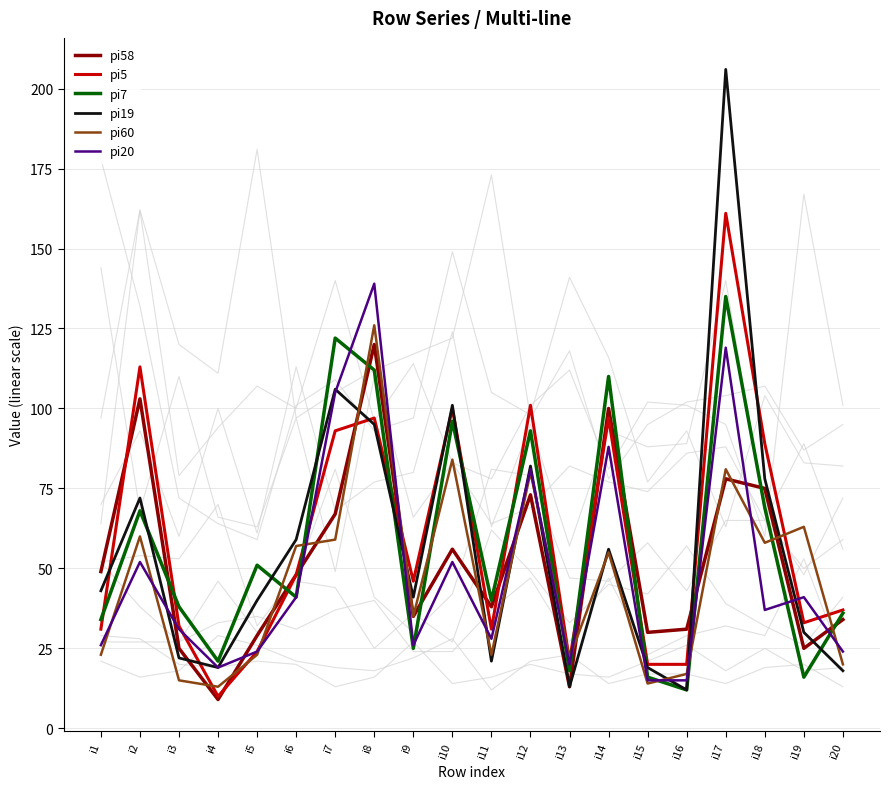

Reading left to right, transcribe all the data shown in this chart.

pi58: i1=49	i2=103	i3=25	i4=9	i5=29	i6=48	i7=67	i8=120	i9=35	i10=56	i11=38	i12=73	i13=13	i14=100	i15=30	i16=31	i17=78	i18=75	i19=25	i20=34
pi5: i1=31	i2=113	i3=32	i4=10	i5=24	i6=48	i7=93	i8=97	i9=46	i10=100	i11=31	i12=101	i13=21	i14=97	i15=20	i16=20	i17=161	i18=89	i19=33	i20=37
pi7: i1=34	i2=68	i3=38	i4=21	i5=51	i6=41	i7=122	i8=112	i9=25	i10=96	i11=40	i12=93	i13=18	i14=110	i15=16	i16=12	i17=135	i18=69	i19=16	i20=36
pi19: i1=43	i2=72	i3=22	i4=19	i5=40	i6=59	i7=106	i8=95	i9=41	i10=101	i11=21	i12=82	i13=13	i14=56	i15=19	i16=12	i17=206	i18=78	i19=30	i20=18
pi60: i1=23	i2=60	i3=15	i4=13	i5=23	i6=57	i7=59	i8=126	i9=35	i10=84	i11=23	i12=80	i13=22	i14=55	i15=14	i16=17	i17=81	i18=58	i19=63	i20=20
pi20: i1=26	i2=52	i3=31	i4=19	i5=24	i6=41	i7=105	i8=139	i9=26	i10=52	i11=28	i12=81	i13=20	i14=88	i15=15	i16=15	i17=119	i18=37	i19=41	i20=24